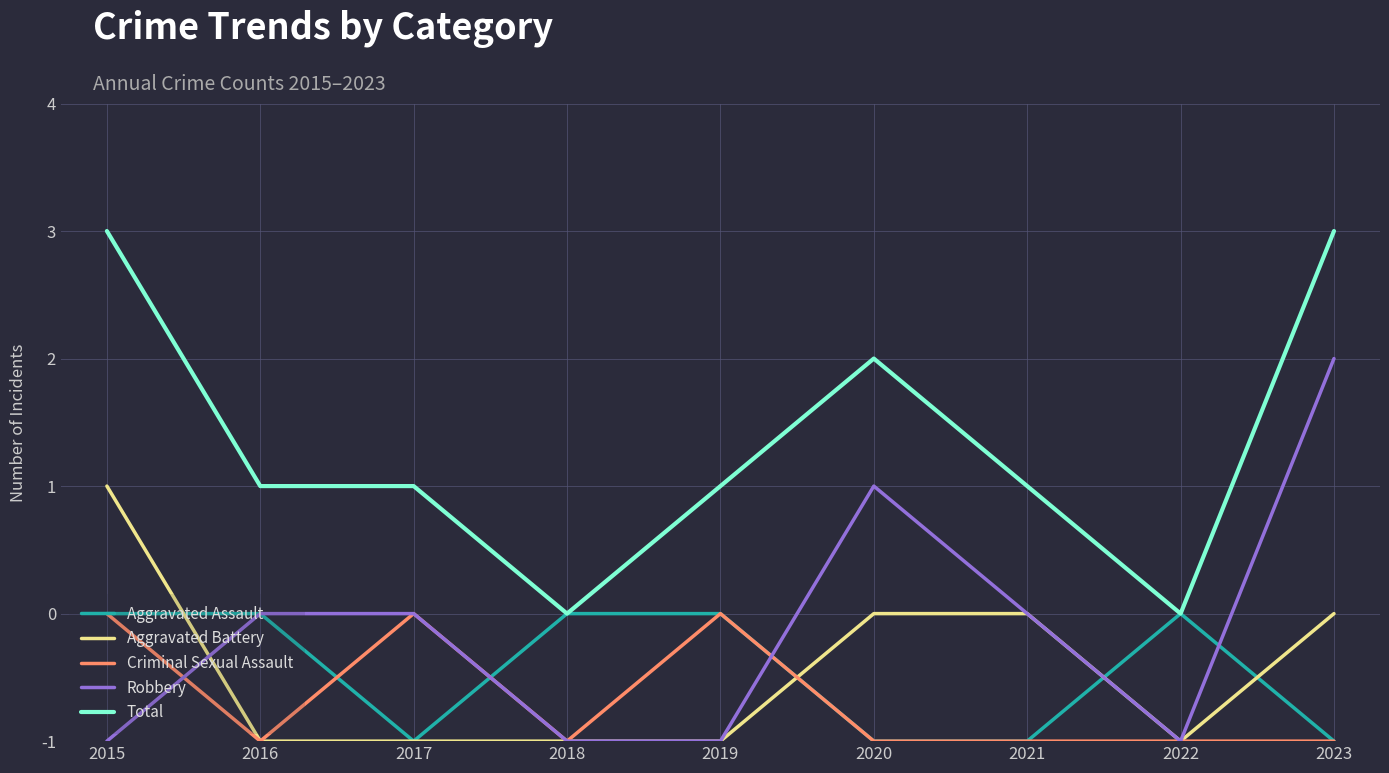

Is this an area chart (filled region under the line)?

No